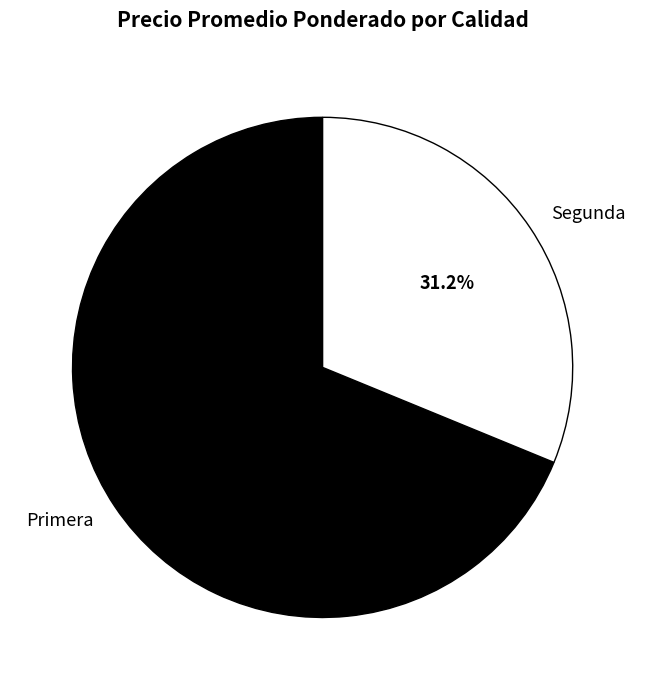

Which has a higher value, Primera or Segunda?

Primera